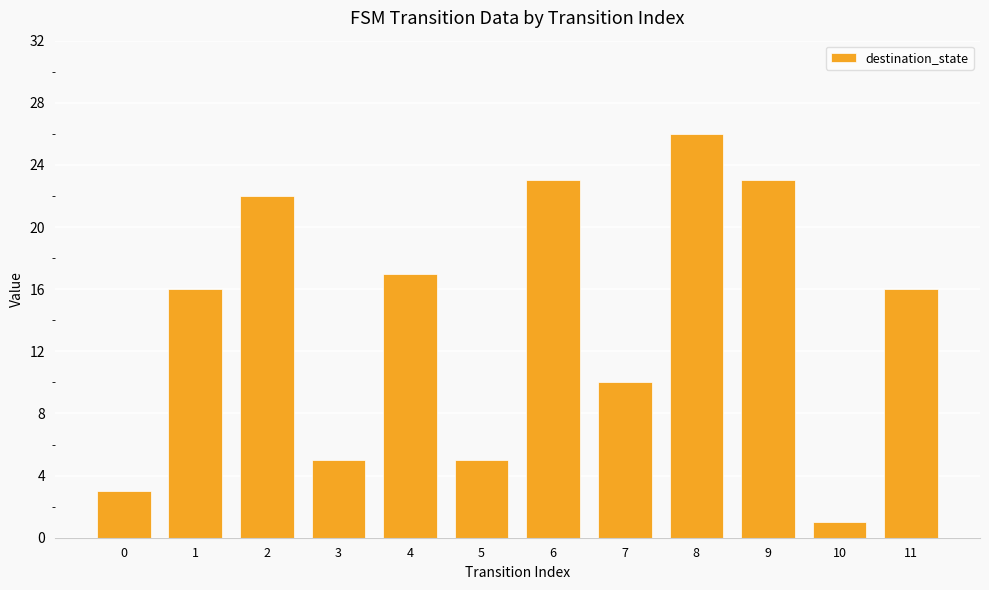

What is the change in value from 0 to 8?

+23